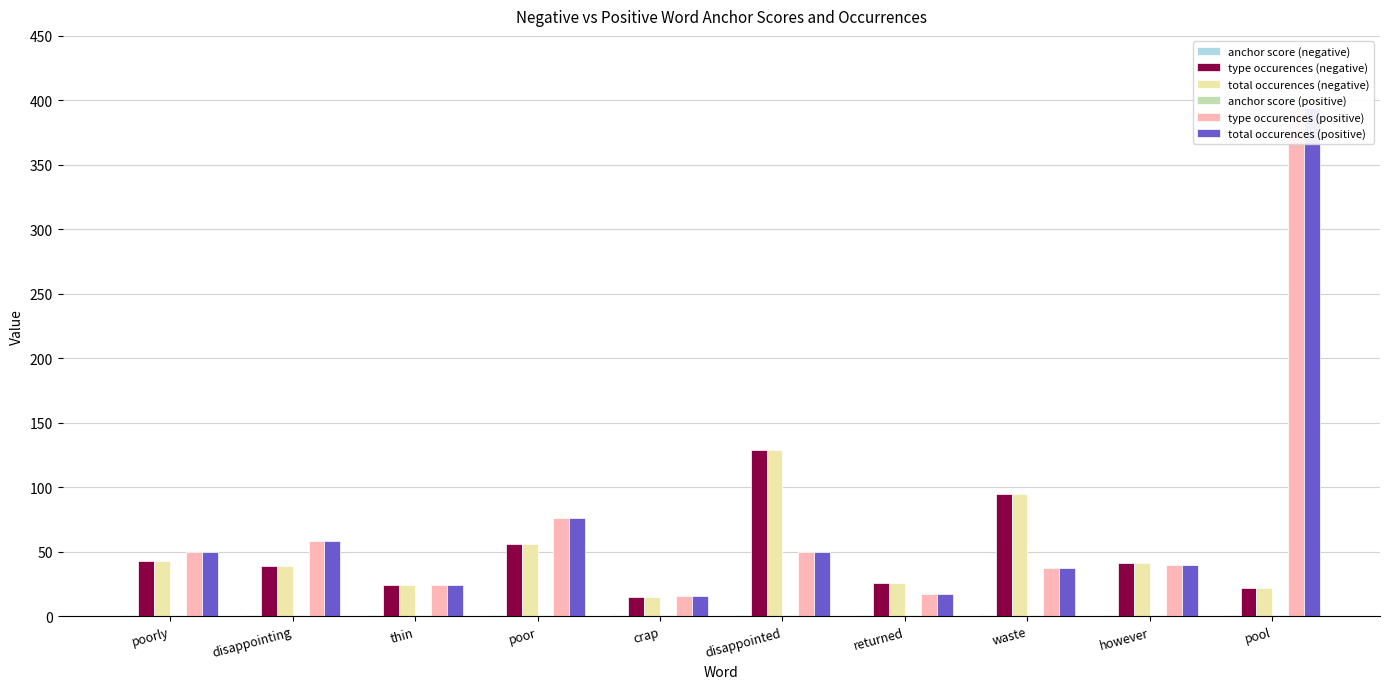

What is the label of the 7th bar from the left?

returned